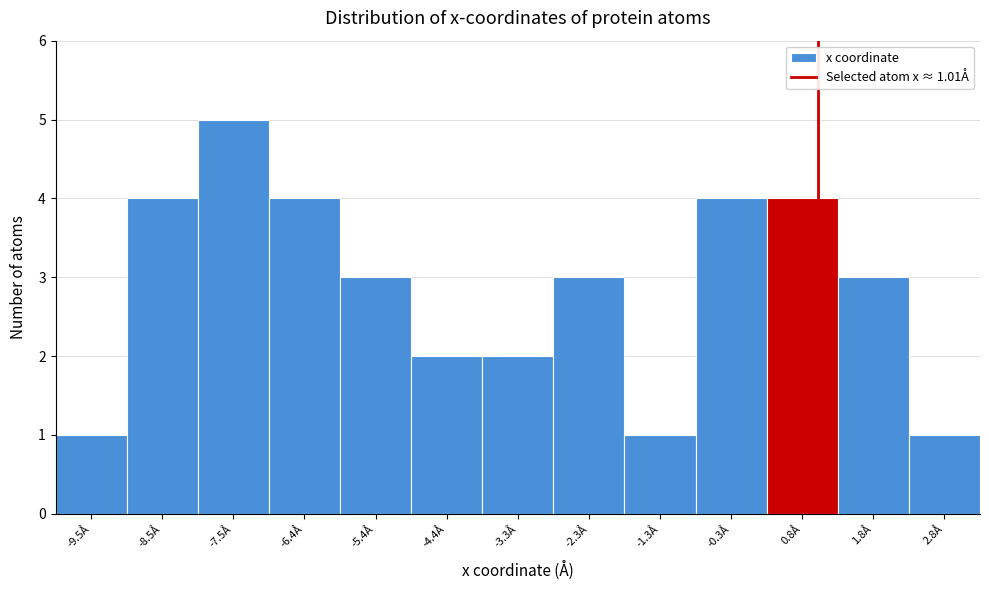

Which range on the x-axis has the tallest bar?

-8.0 to -7.0